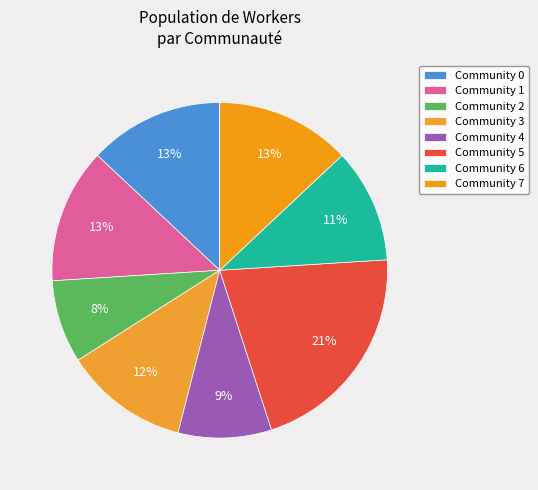

Is the sum of Community 5 and Community 0 greater than half?

No